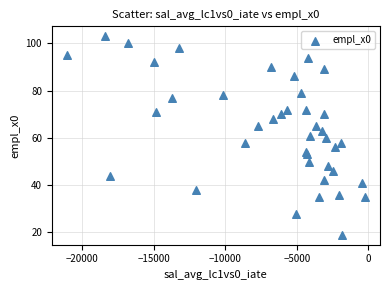

What is the range of Y values (max minus min)?

84